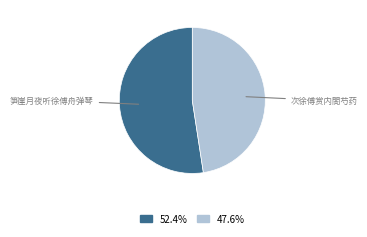

Is the sum of 笋崖月夜听徐傅舟弹琴 and 次徐傅赏内閤芍药 greater than half?

Yes